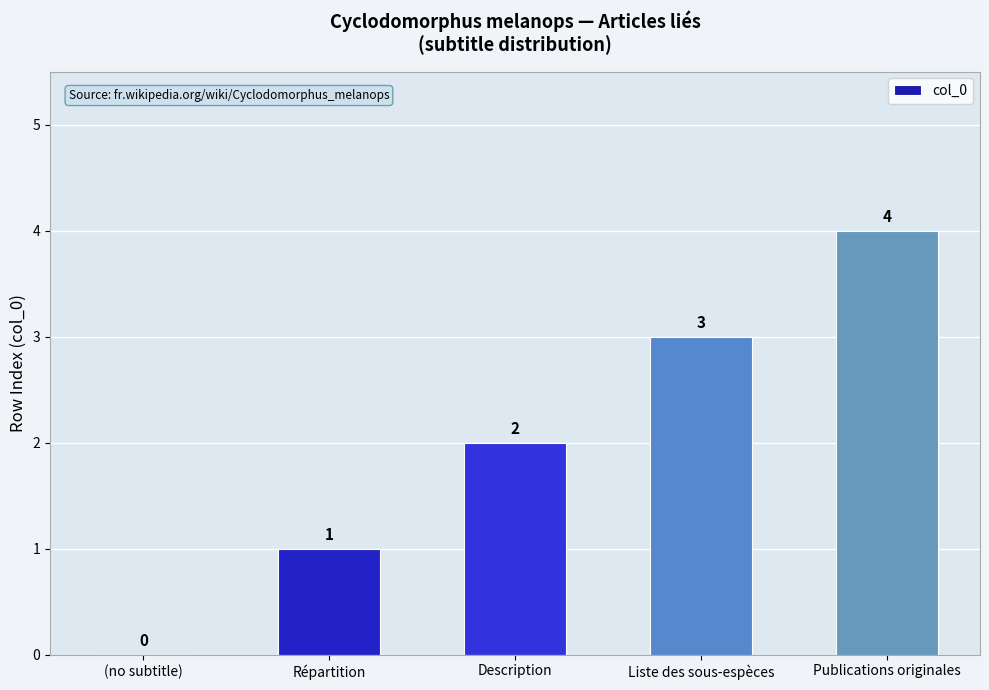

How many values are above zero?

4